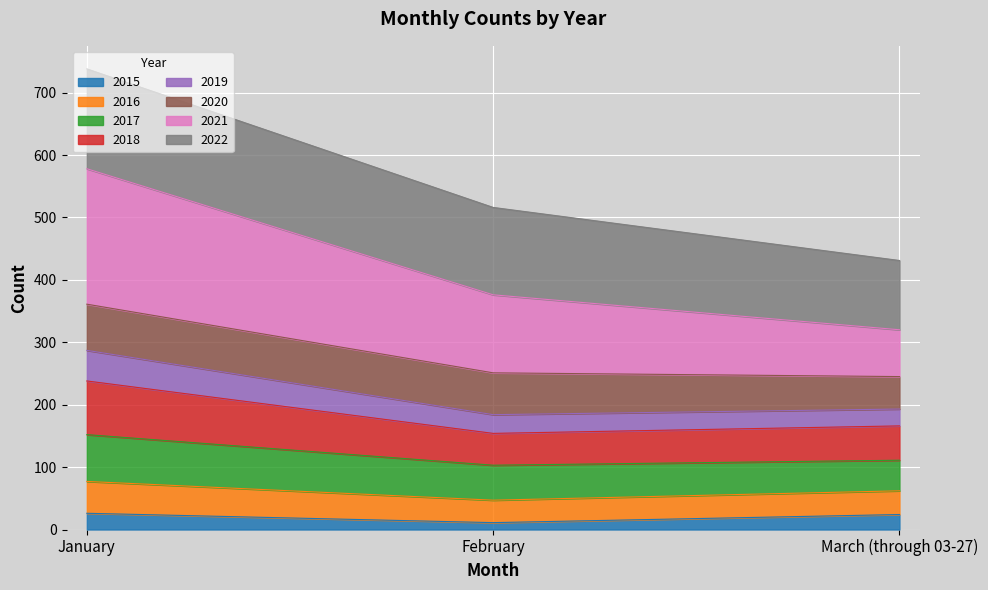

At which category is the sum across all series the highest?

January